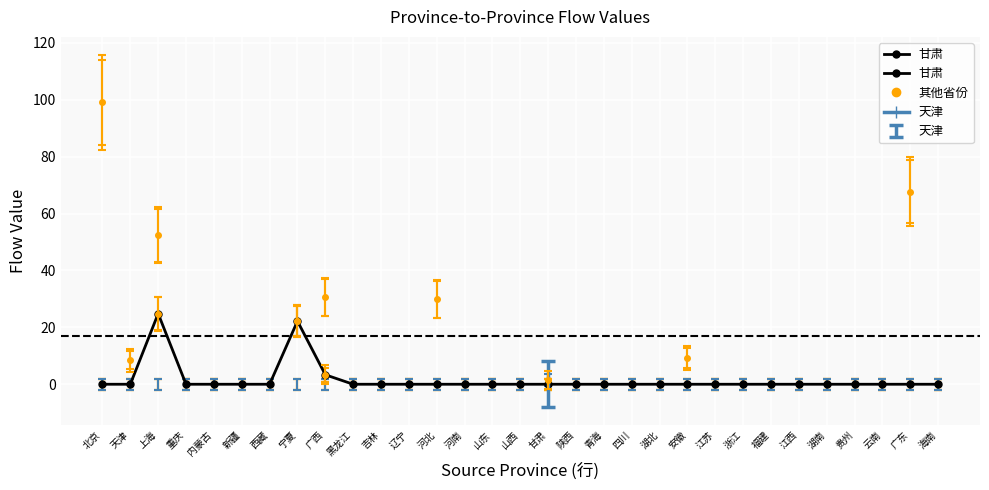

How many data points does each series have?

31